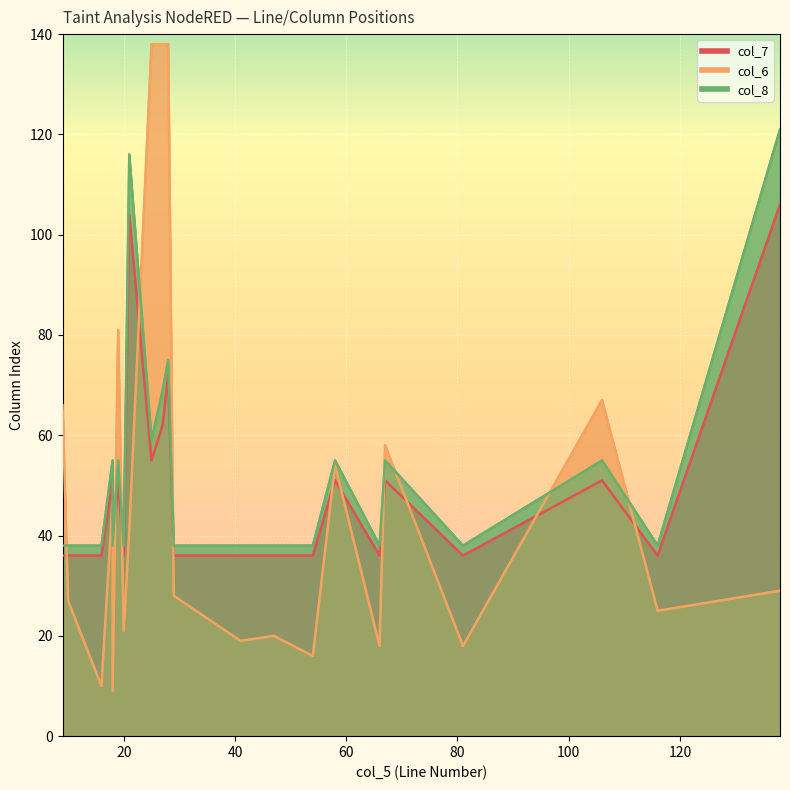

Reading left to right, list all the values displayed in this chart.

col_7: 9=36	10=36	16=36	18=51	18=36	19=51	20=36	21=104	25=55	27=62	28=72	29=36	41=36	47=36	54=36	58=51	66=36	67=51	81=36	106=51	116=36	138=106
col_6: 9=66	10=27	16=10	18=47	18=9	19=81	20=21	21=41	25=138	27=138	28=138	29=28	41=19	47=20	54=16	58=54	66=18	67=58	81=18	106=67	116=25	138=29
col_8: 9=38	10=38	16=38	18=55	18=38	19=55	20=38	21=116	25=59	27=69	28=75	29=38	41=38	47=38	54=38	58=55	66=38	67=55	81=38	106=55	116=38	138=121